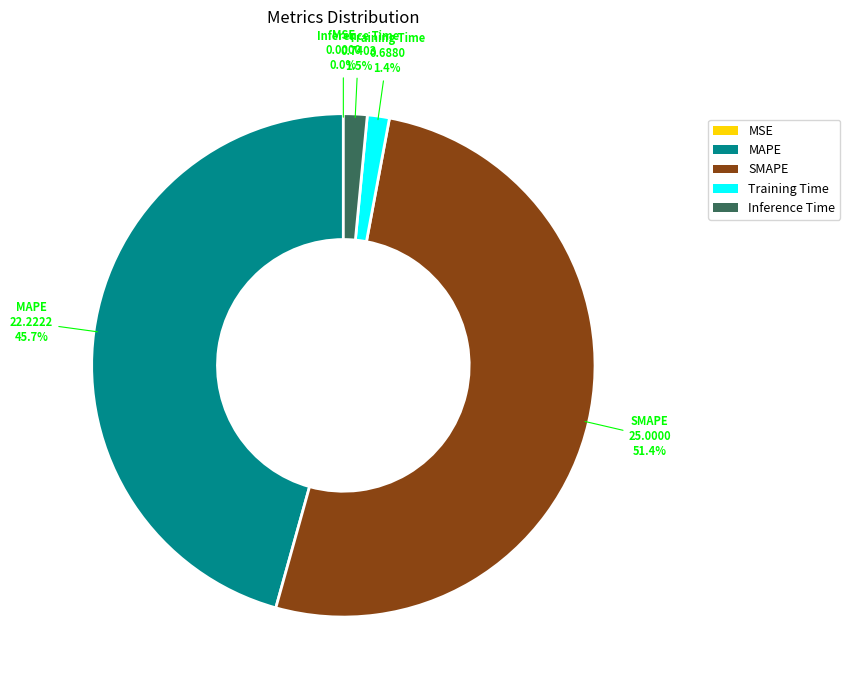

Do Training Time and MAPE together represent more than half of the pie?

No